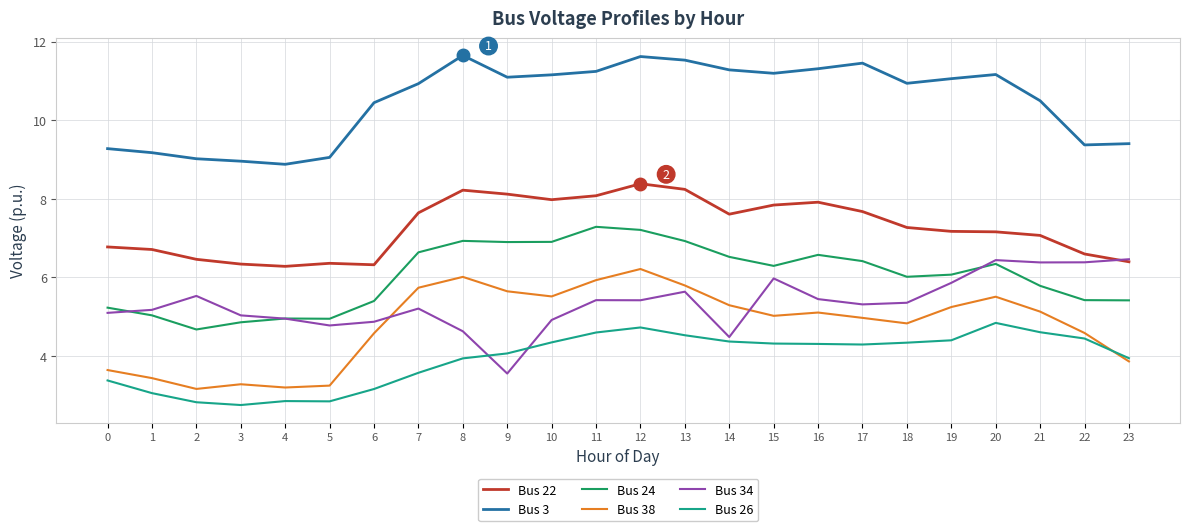

True or false: Bus 3 and Bus 26 intersect in this chart.

False